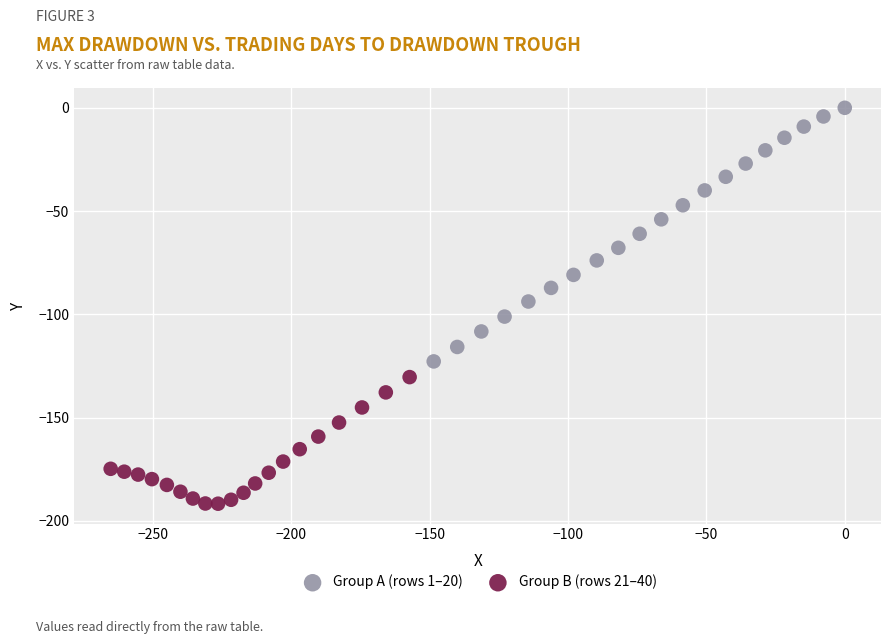

Which series contains the lowest Y value?

Group B (rows 21–40)